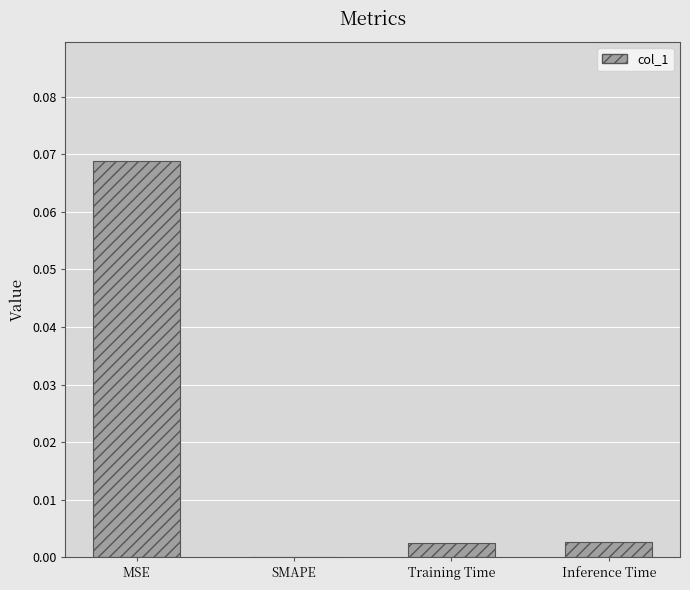

Which category has the highest value across all series?

MSE